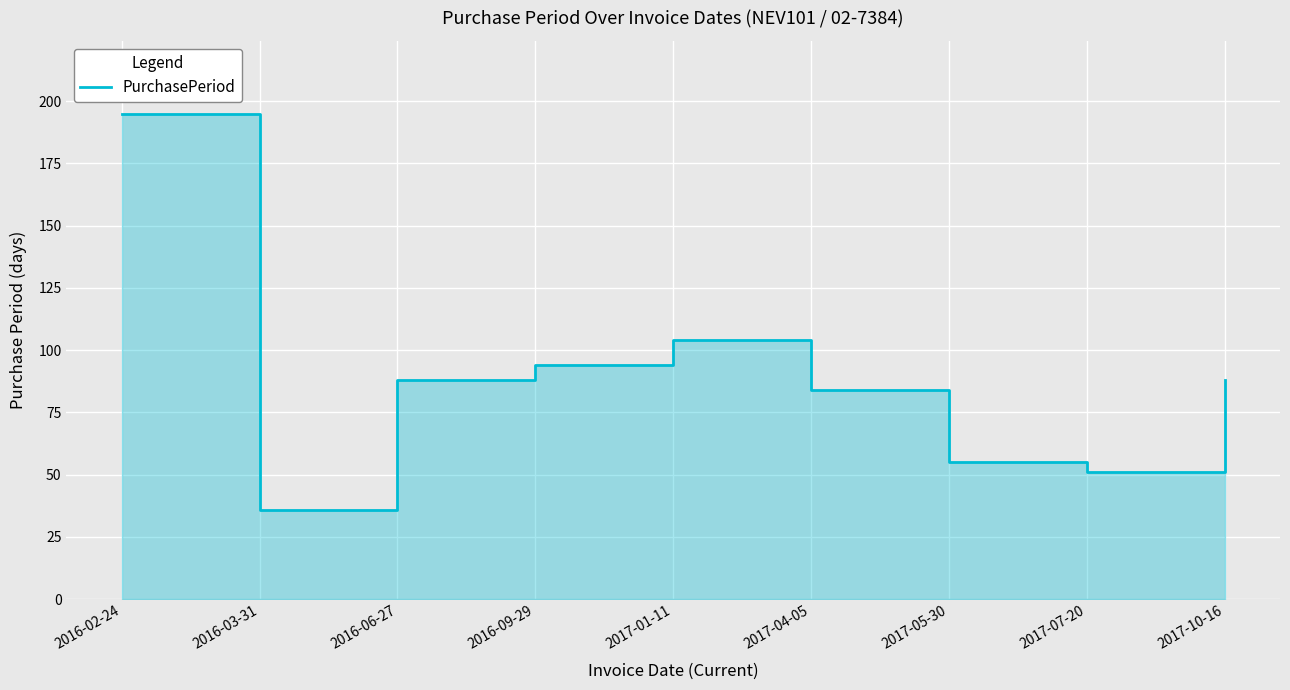

What is the difference between the second highest and second lowest values?

53